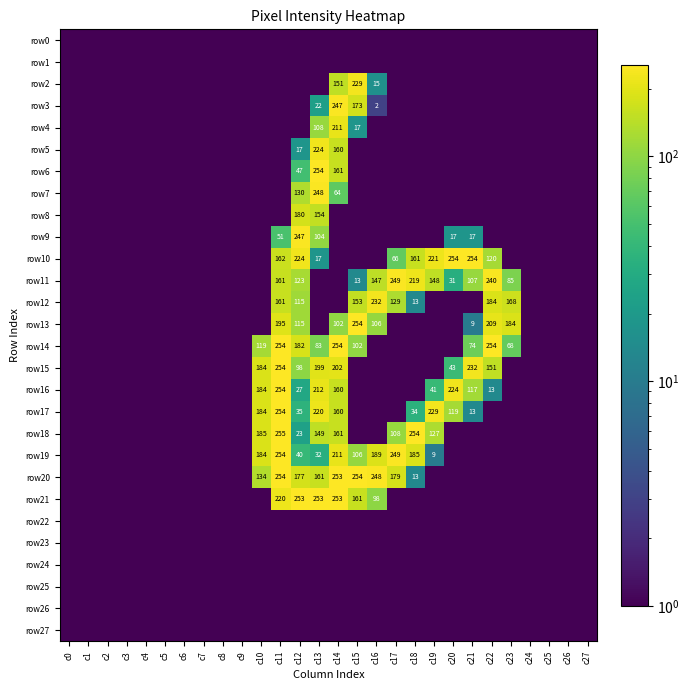

The value of row21 at c16 is 98. True or false?

True